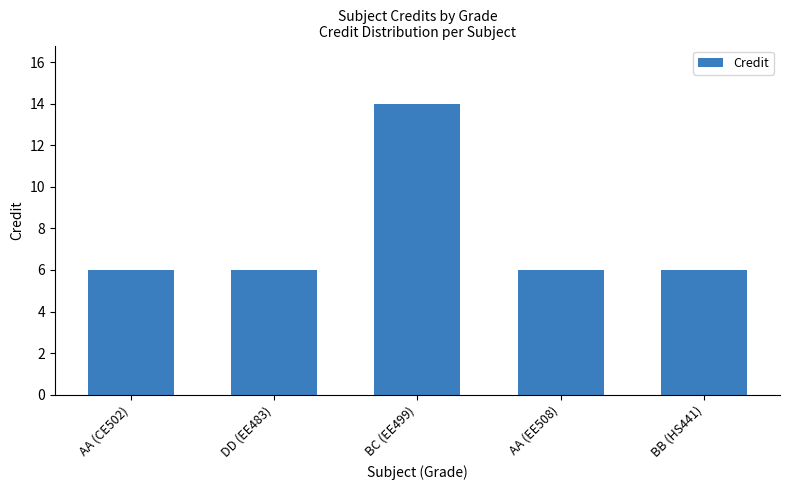

What is the label of the 3rd bar from the right?

BC (EE499)